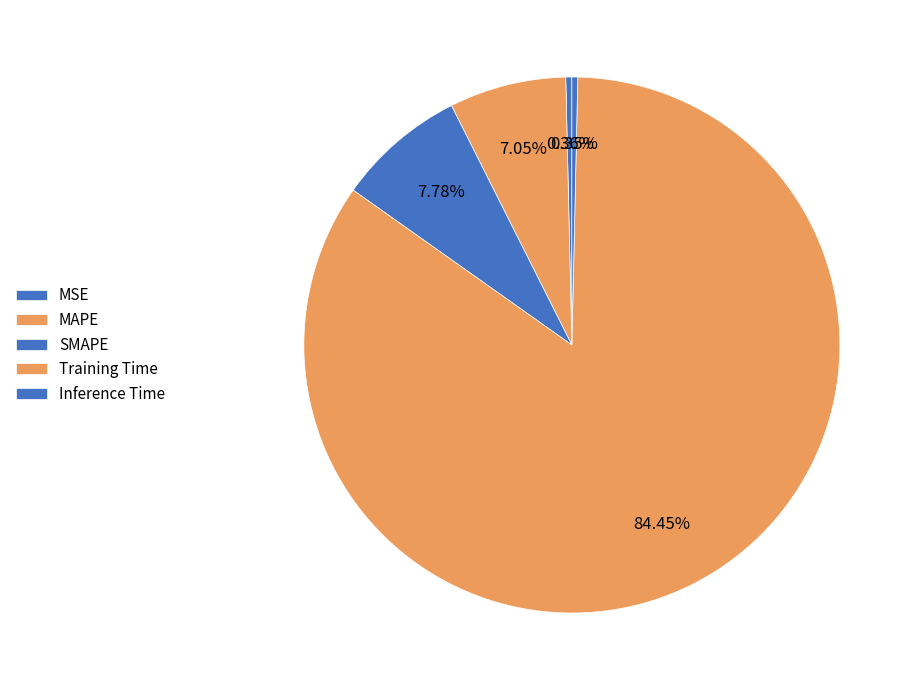

Which category accounts for the majority?

Training Time